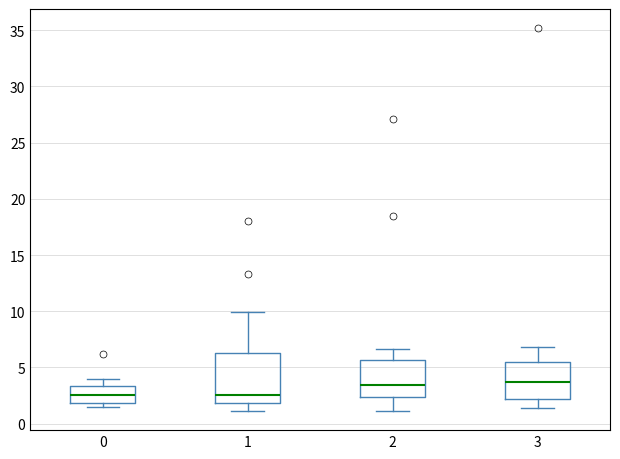

Where is the upper edge of the box at x = 3 on the y-axis? The values are not printed on the chart, so give them approximately, as read against the axis.

5.5